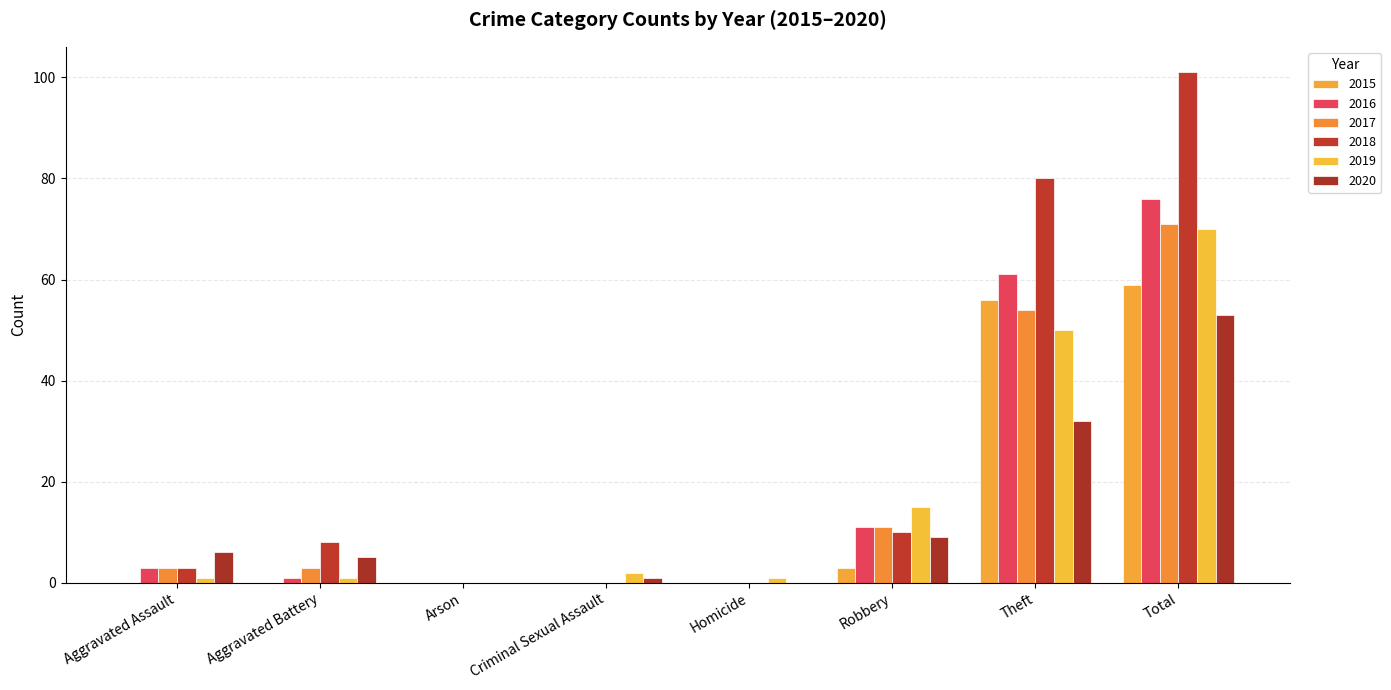

Count the number of data series in this chart.

6